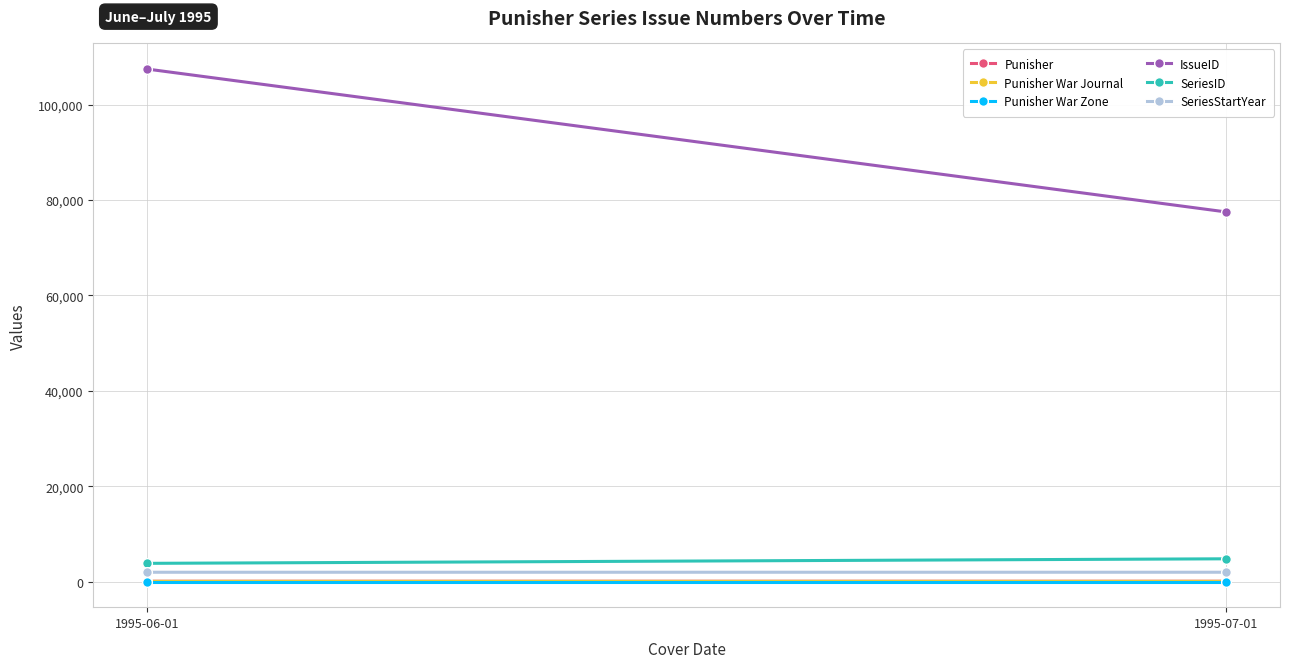

Is it true that Punisher War Journal equals 23 at 1995-07-01?

False